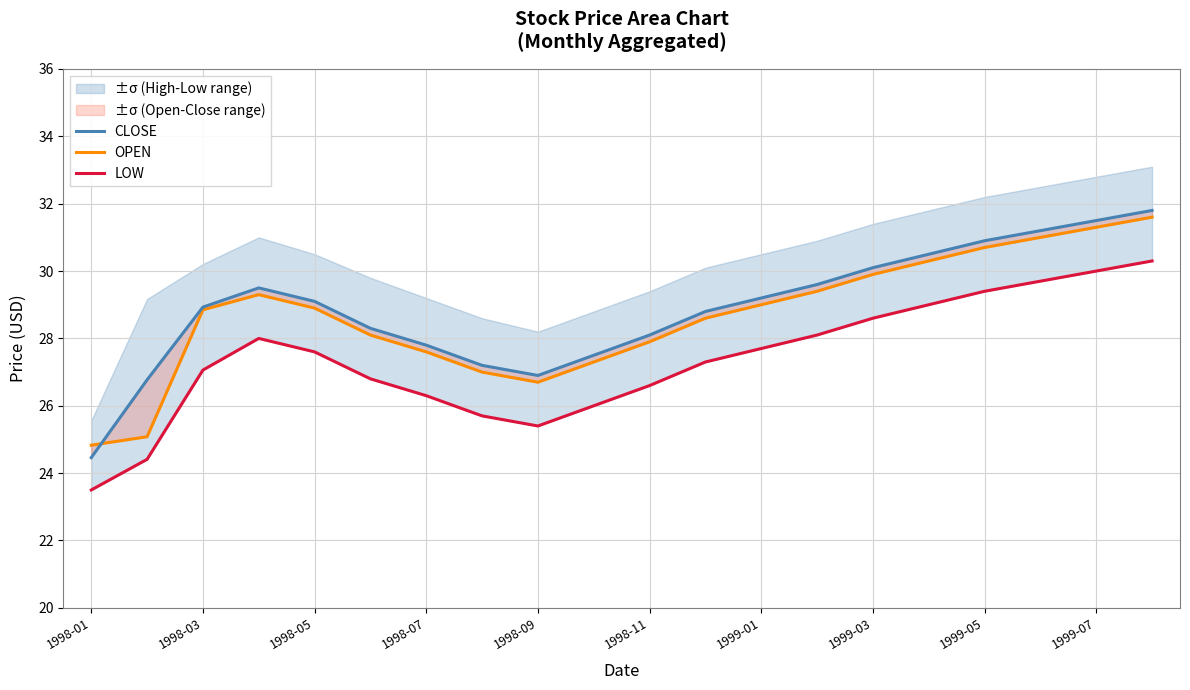

True or false: OPEN has a value of 28.9 at 1998-03.

True